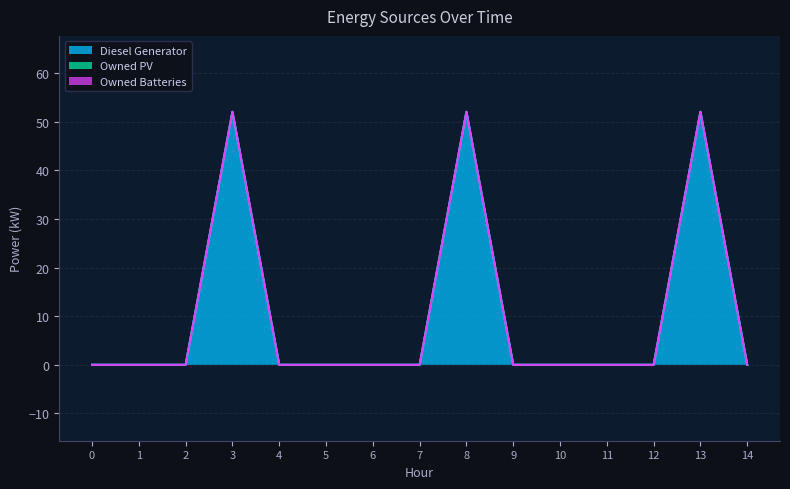

The value of Owned PV at 11 is 0. True or false?

True